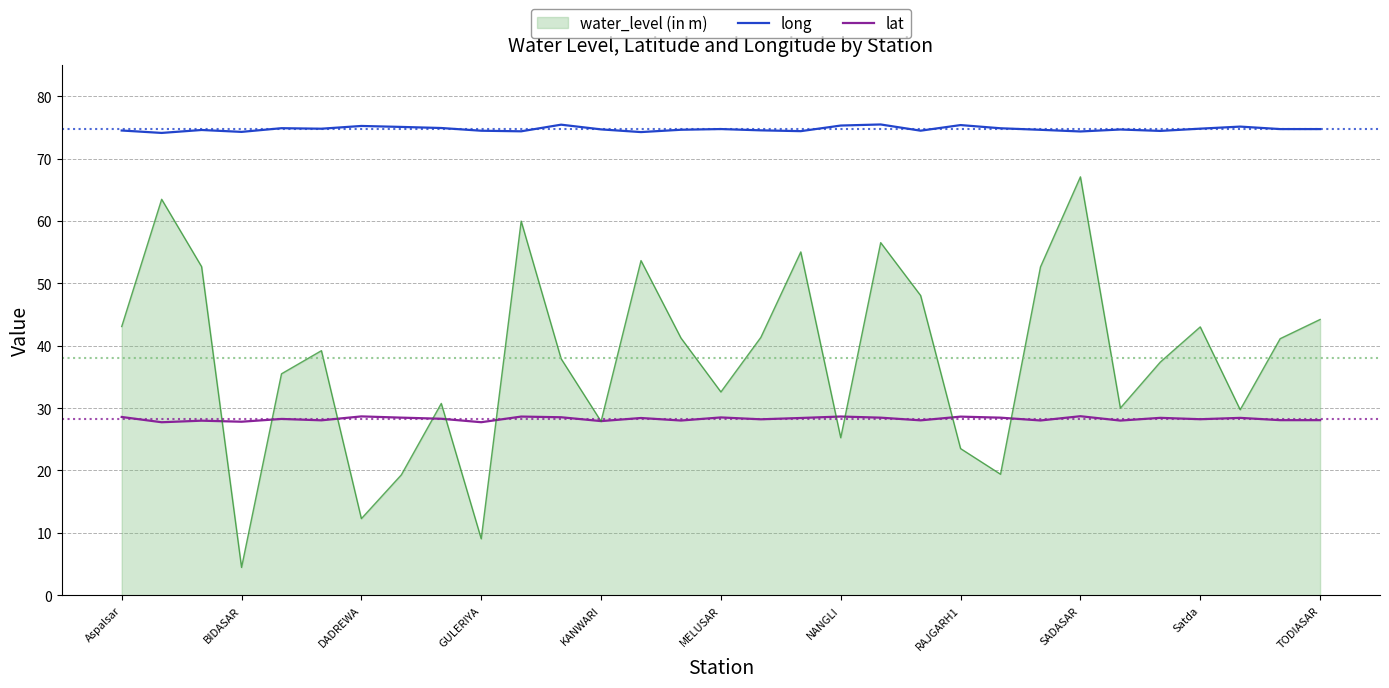

What is the minimum value shown in the chart?

4.5